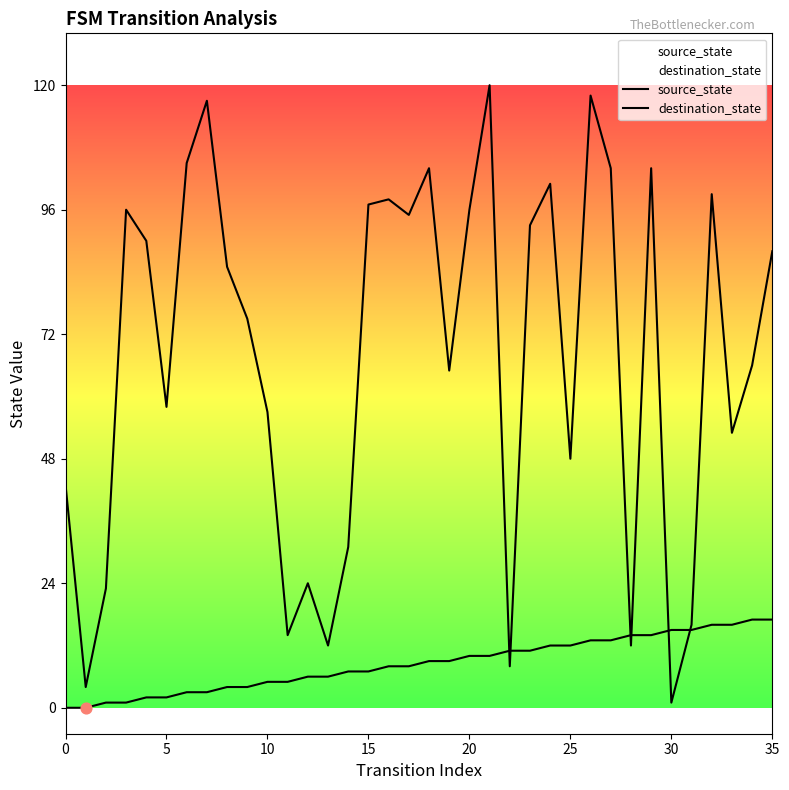

Which series has the widest spread of Y values?

destination_state